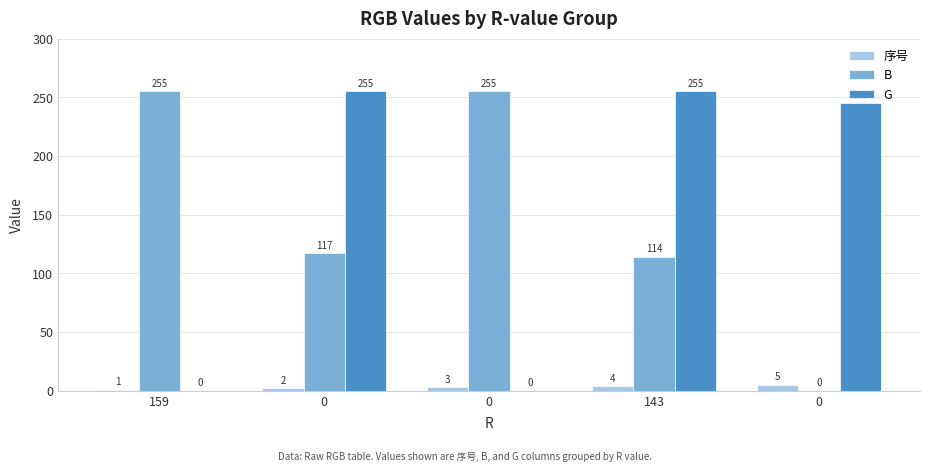

Rank the series at 0 from lowest to highest value.

序号, B, G